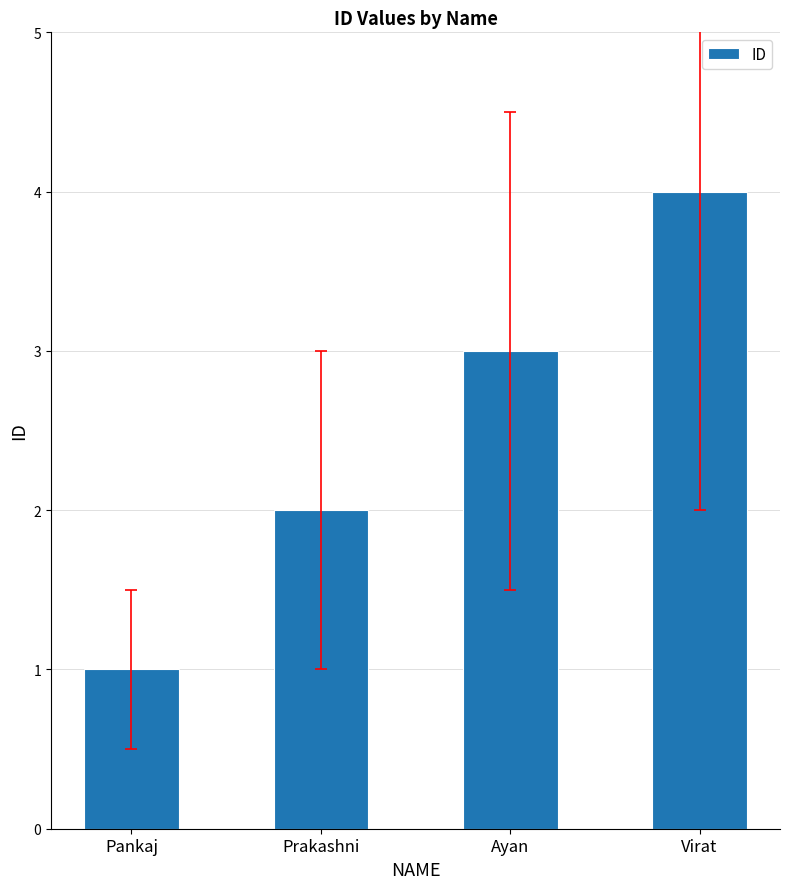

Reading left to right, transcribe all the data shown in this chart.

Pankaj=1	Prakashni=2	Ayan=3	Virat=4